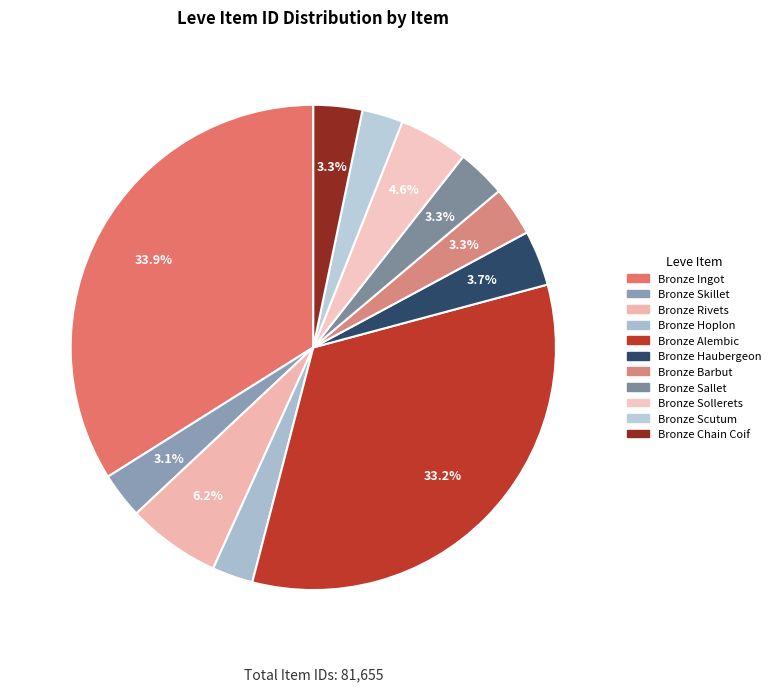

To the nearest percent, what percentage of the pie is Bronze Sallet?

3%